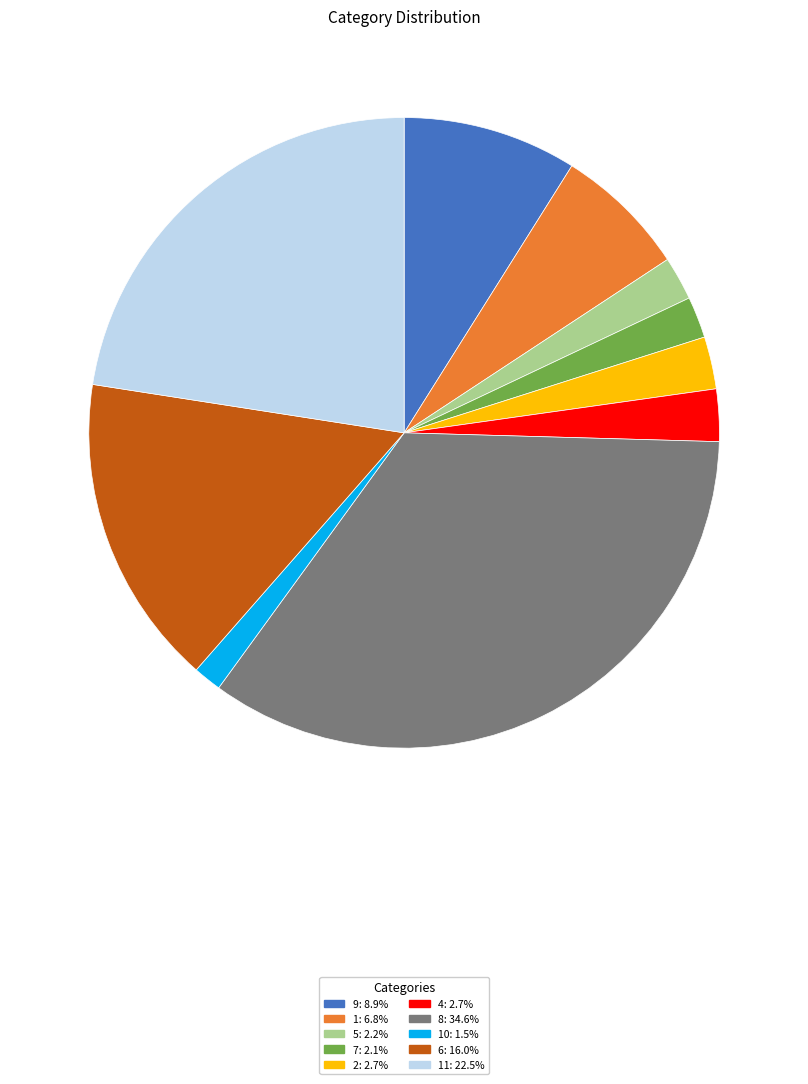

Does any single category account for the majority?

No